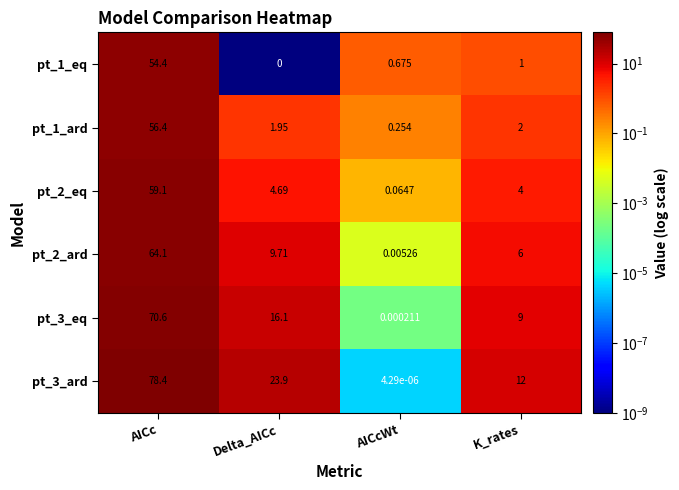

At which label does pt_3_ard reach its minimum?

AICcWt